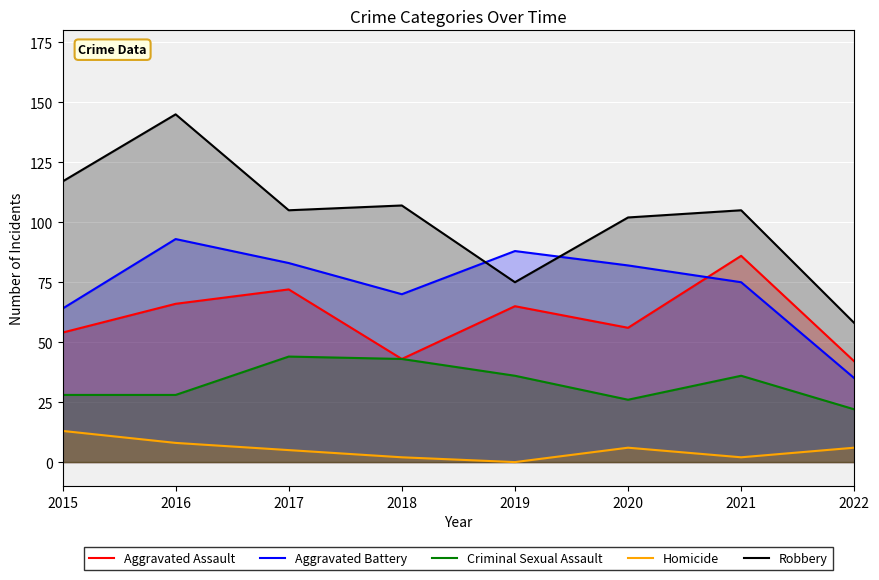

What is the value of the Homicide point at the 3rd from the left?

5